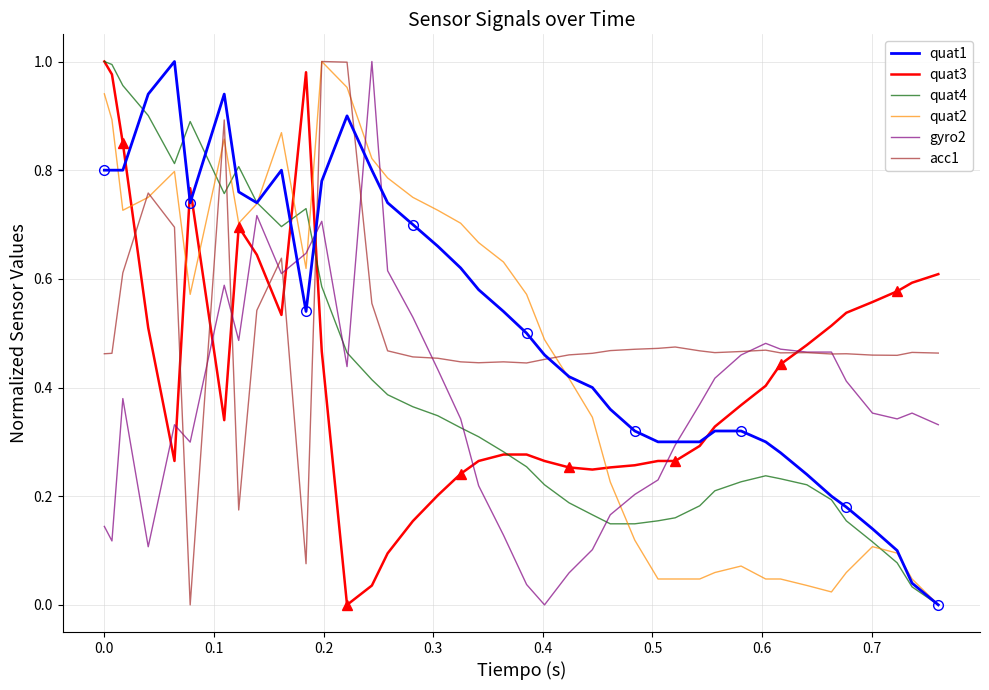

How many lines are shown in the chart?

6